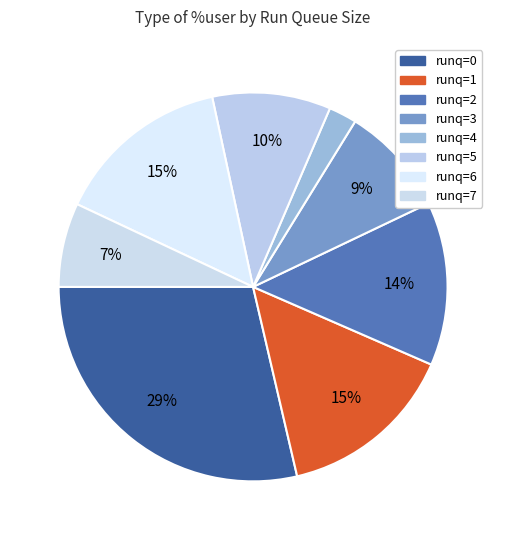

How many segments does this pie chart have?

8